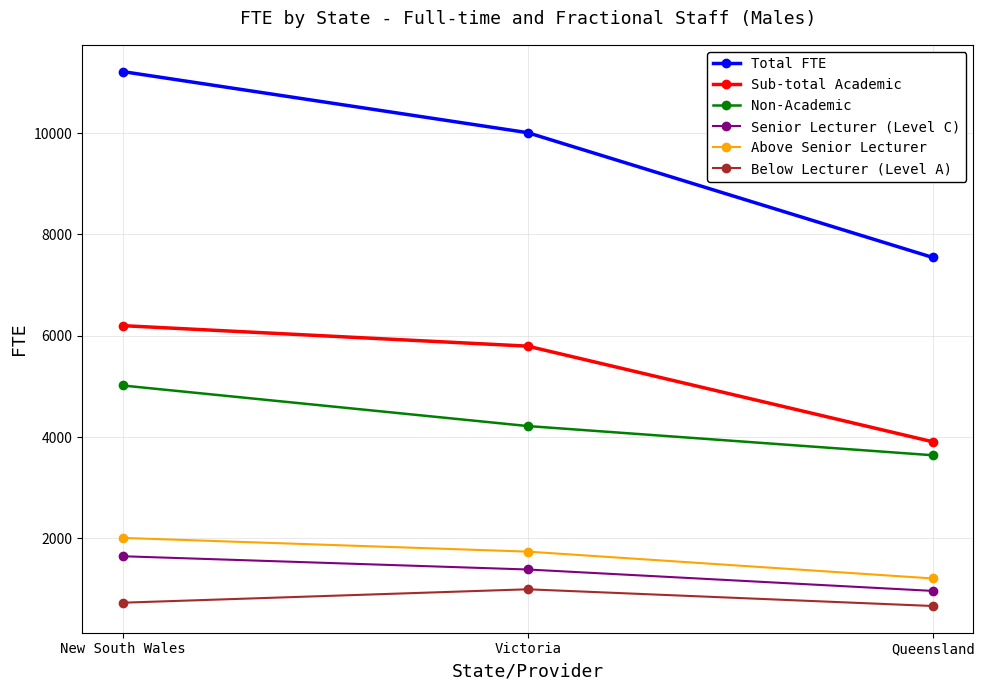

Reading left to right, list all the values displayed in this chart.

Total FTE: 11218	10011	7546
Sub-total Academic: 6200	5795	3906
Non-Academic: 5018	4217	3640
Senior Lecturer (Level C): 1646	1384	961
Above Senior Lecturer: 2008	1737	1207
Below Lecturer (Level A): 728	993	663